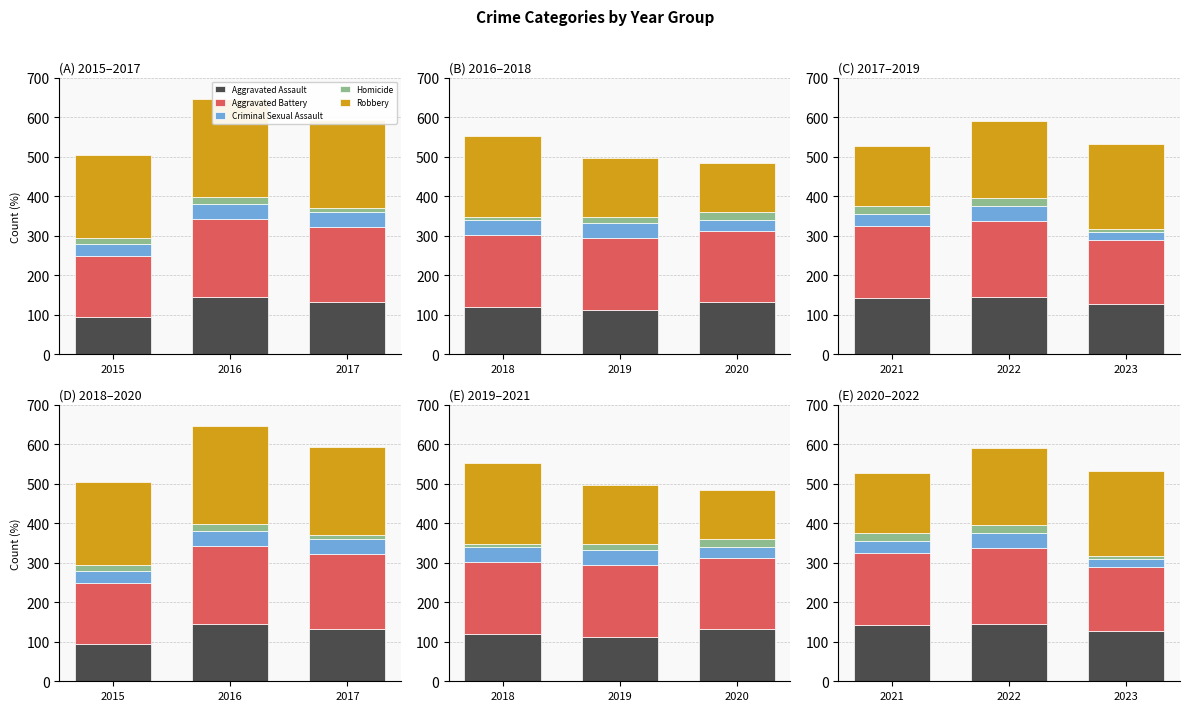

What is the lowest value of the Aggravated Battery series?

162